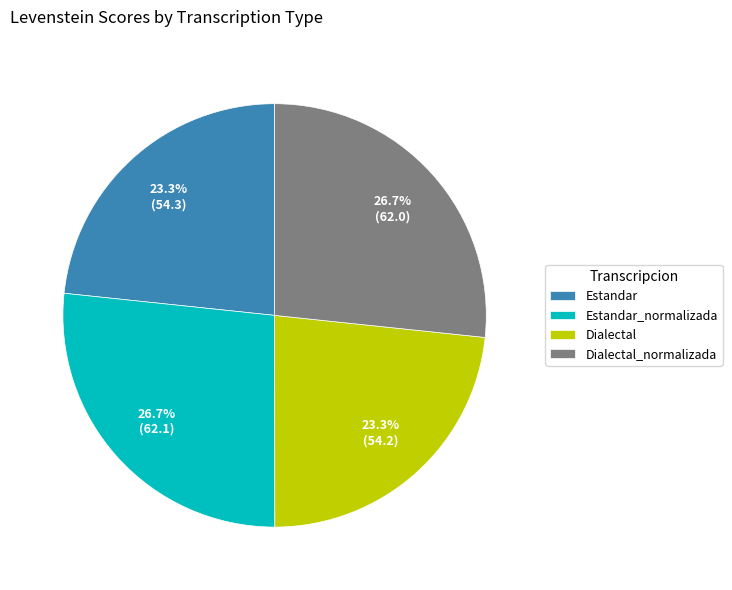

What percentage is NOT represented by Dialectal_normalizada?

73.3%